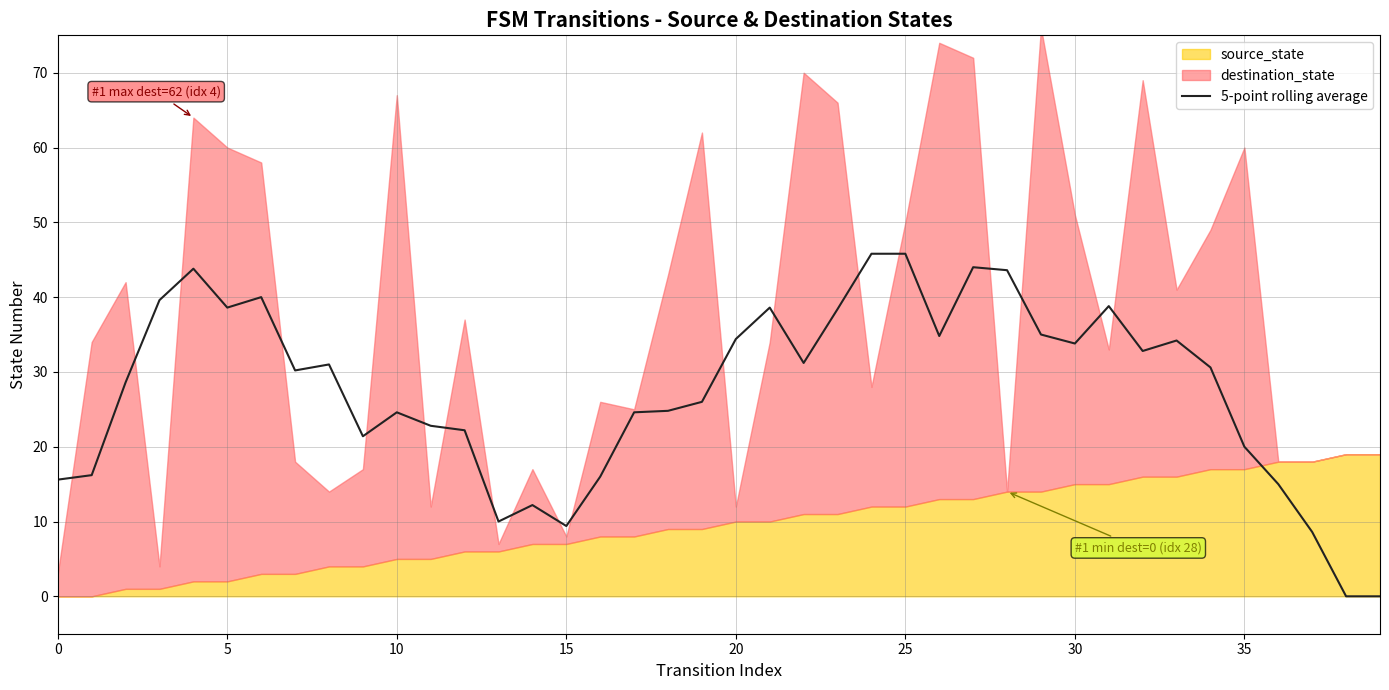

True or false: the data shows 12.2 at 14.

True